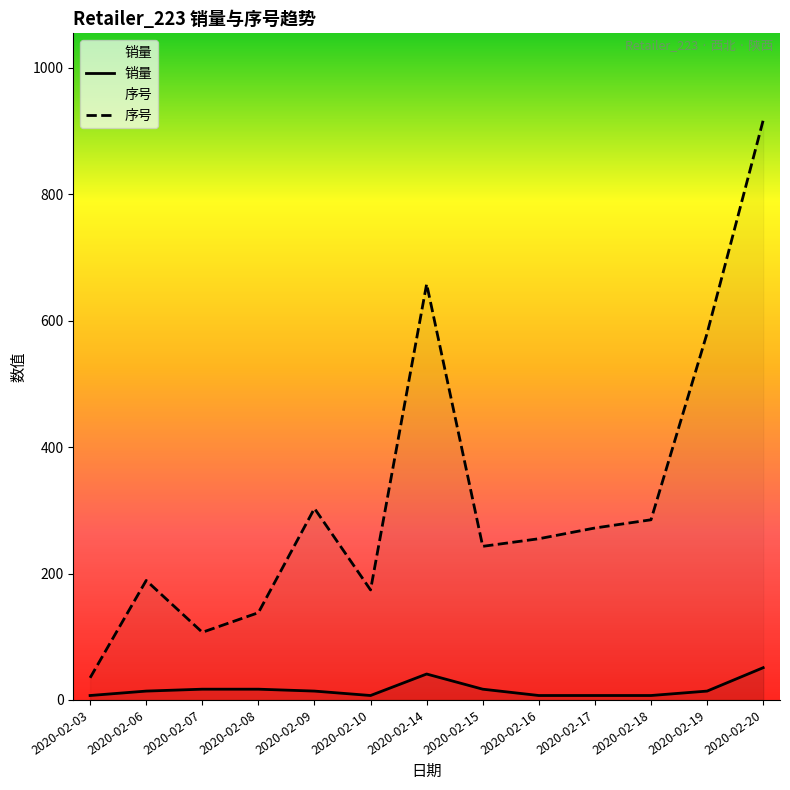

Reading right to left, what are all the values shown in this chart?

销量: 2020-02-20=51	2020-02-19=14	2020-02-18=7	2020-02-17=7	2020-02-16=7	2020-02-15=17	2020-02-14=41	2020-02-10=7	2020-02-09=14	2020-02-08=17	2020-02-07=17	2020-02-06=14	2020-02-03=7
序号: 2020-02-20=917	2020-02-19=580	2020-02-18=285	2020-02-17=272	2020-02-16=255	2020-02-15=243	2020-02-14=658	2020-02-10=174	2020-02-09=303	2020-02-08=138	2020-02-07=107	2020-02-06=189	2020-02-03=35